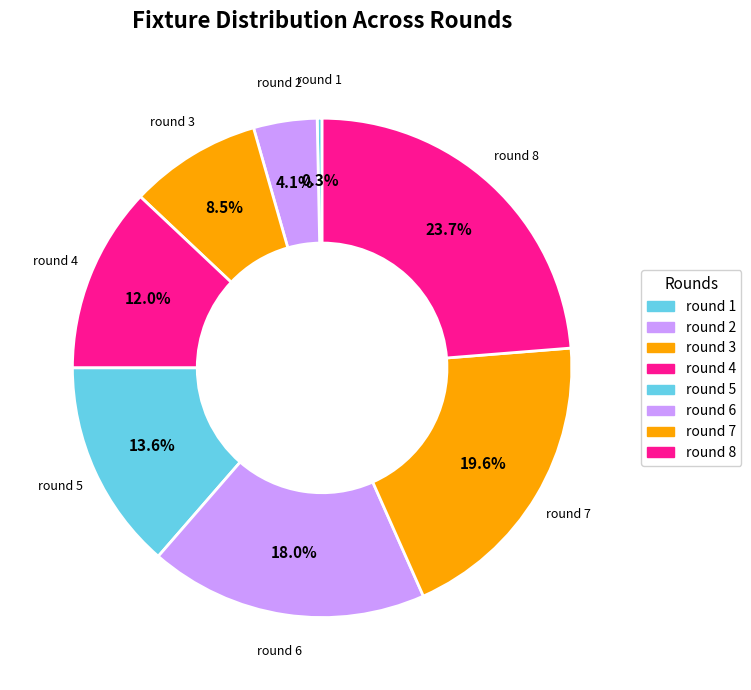

True or false: round 5 accounts for 27% of the total.

False